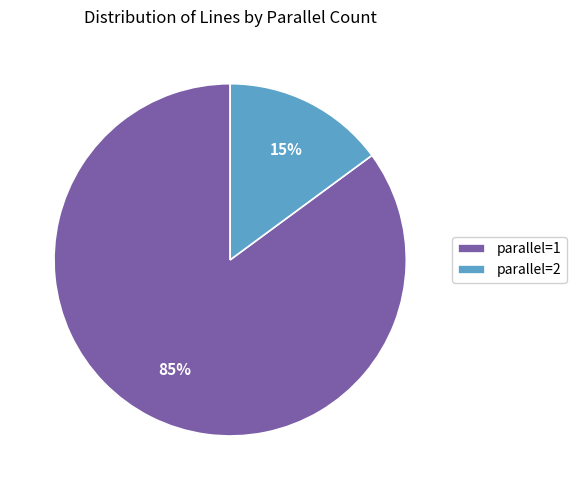

Count the number of slices in the pie.

2